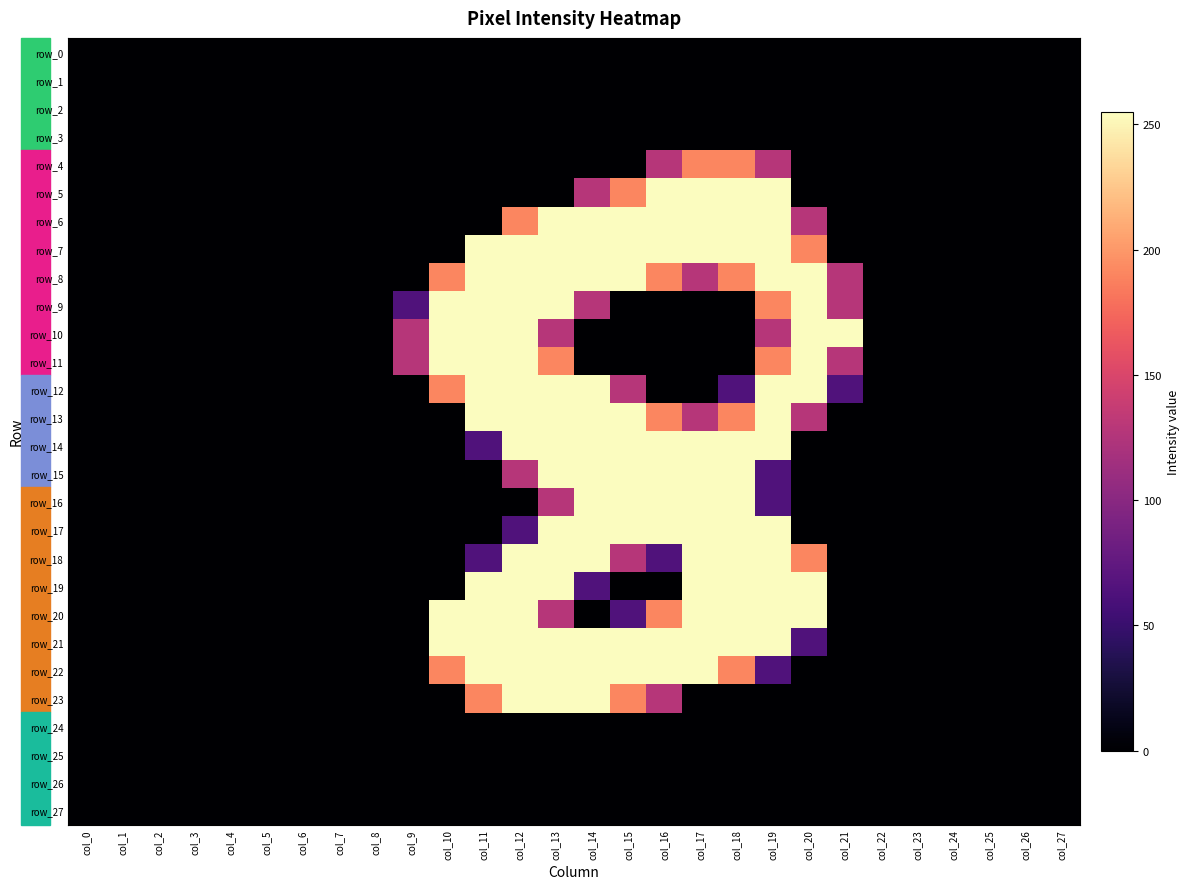

Between col_4 and col_9, which series saw the biggest shift?

row_10